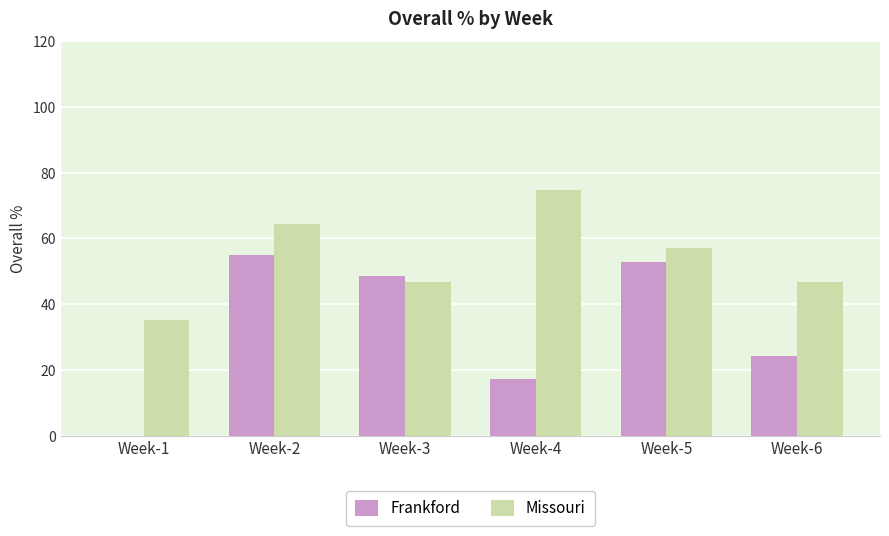

Reading right to left, list all the values displayed in this chart.

Frankford: Week-6=24.3	Week-5=52.9	Week-4=17.1	Week-3=48.6	Week-2=55.0	Week-1=0.0
Missouri: Week-6=46.8	Week-5=56.9	Week-4=74.8	Week-3=46.8	Week-2=64.3	Week-1=35.3